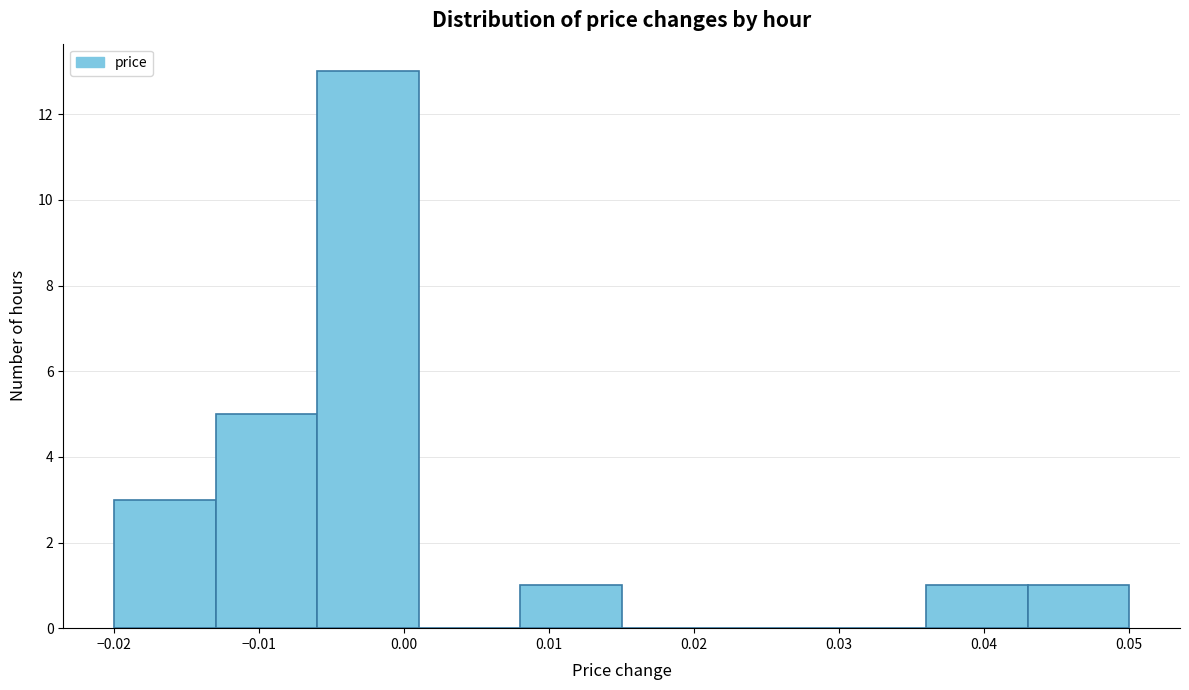

Reading left to right, list every bar in this chart as the range it spans on the x-axis followed by its height. The values are not printed on the chart, so give them approximately, as read against the axis.

-0.020 to -0.013: 3
-0.013 to -0.006: 5
-0.006 to 0.001: 13
0.001 to 0.008: 0
0.008 to 0.015: 1
0.015 to 0.022: 0
0.022 to 0.029: 0
0.029 to 0.036: 0
0.036 to 0.043: 1
0.043 to 0.050: 1